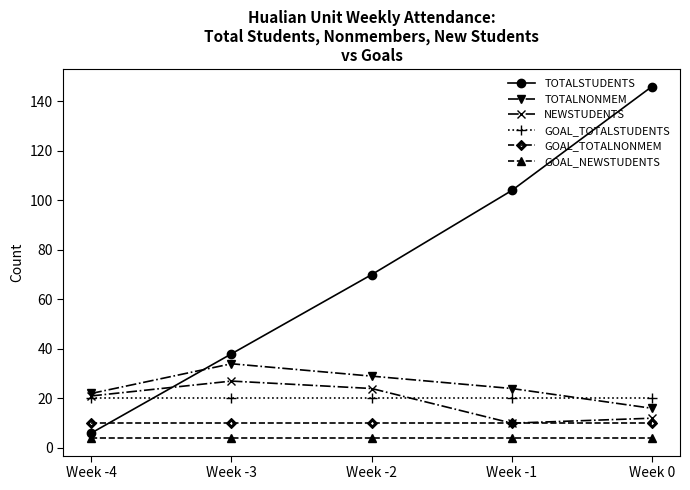

How many categories are shown in the chart?

5